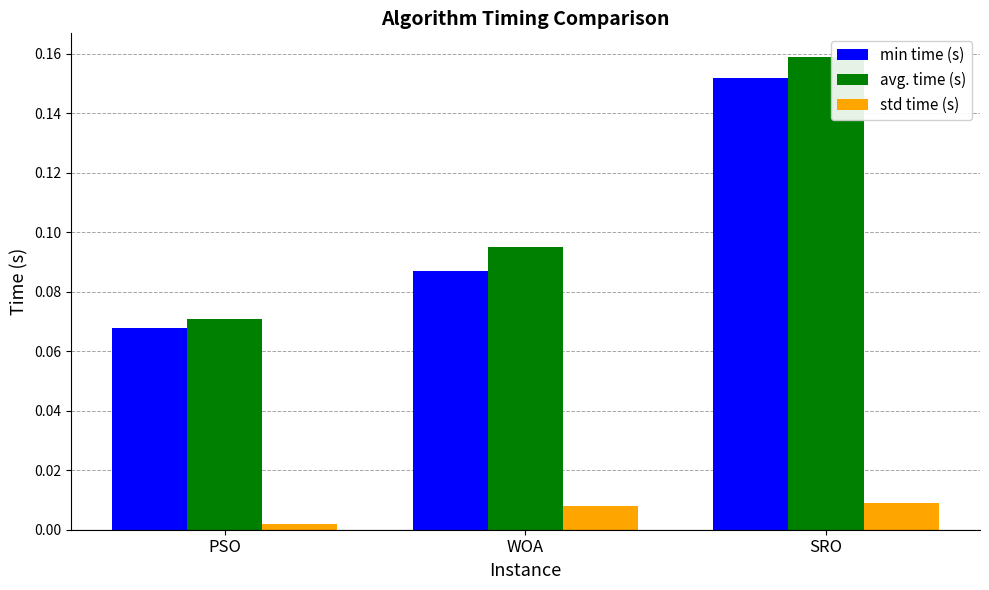

How many groups of bars are there?

3